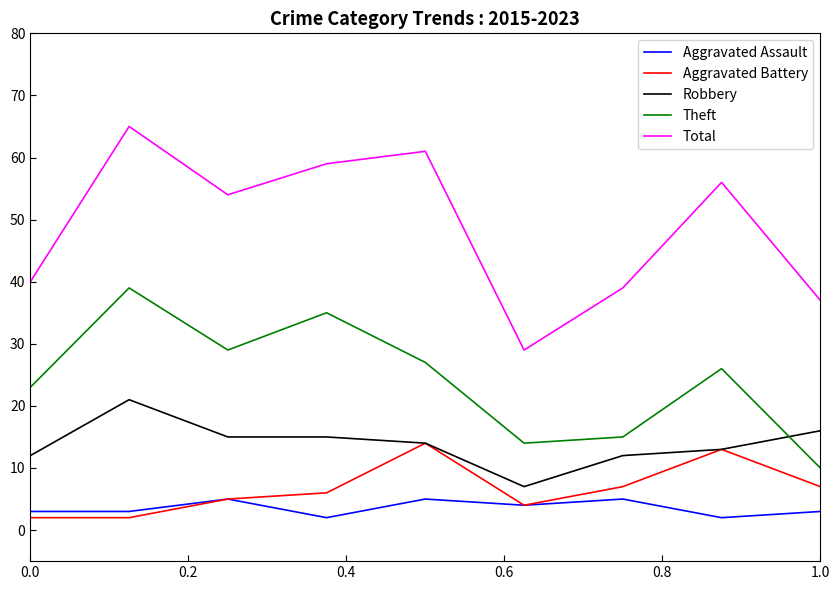

True or false: Total and Robbery intersect in this chart.

False